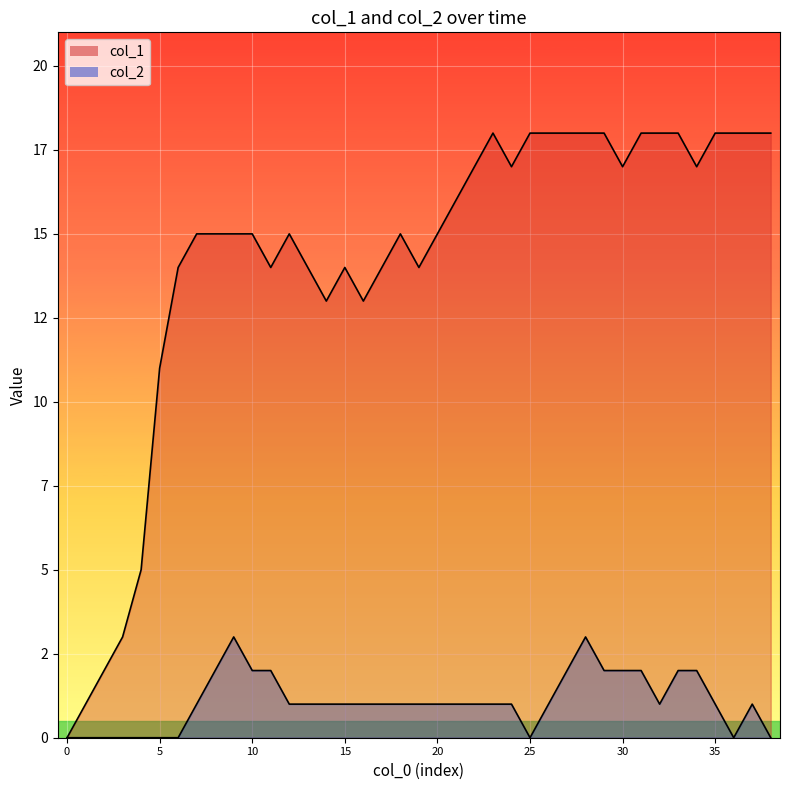

What is the approximate value of col_1 at 21, to the nearest 10?

20